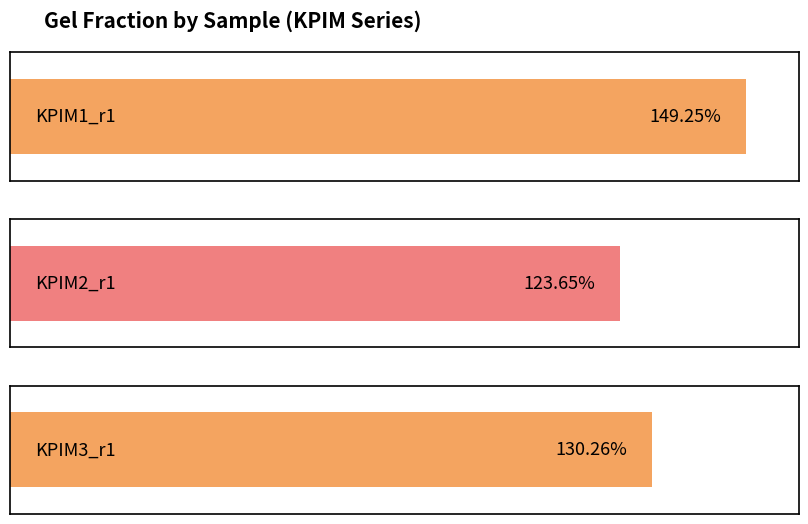

Rank the categories by value from highest to lowest.

KPIM1_r1, KPIM3_r1, KPIM2_r1